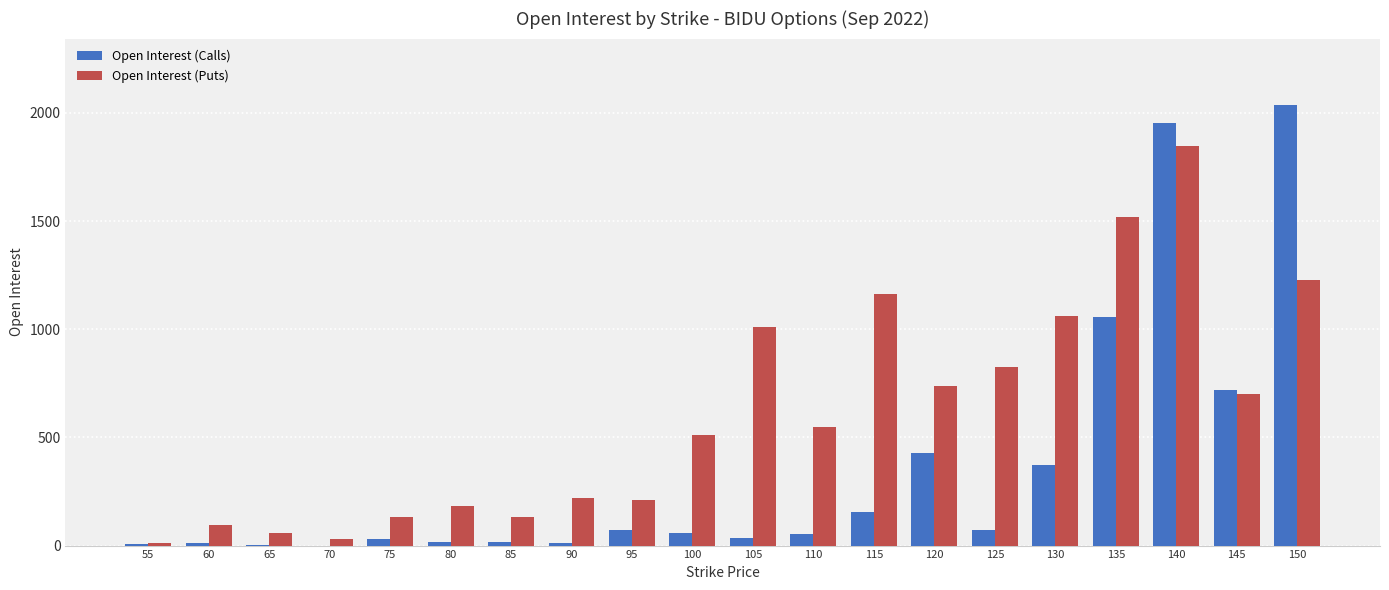

Count the number of data series in this chart.

2